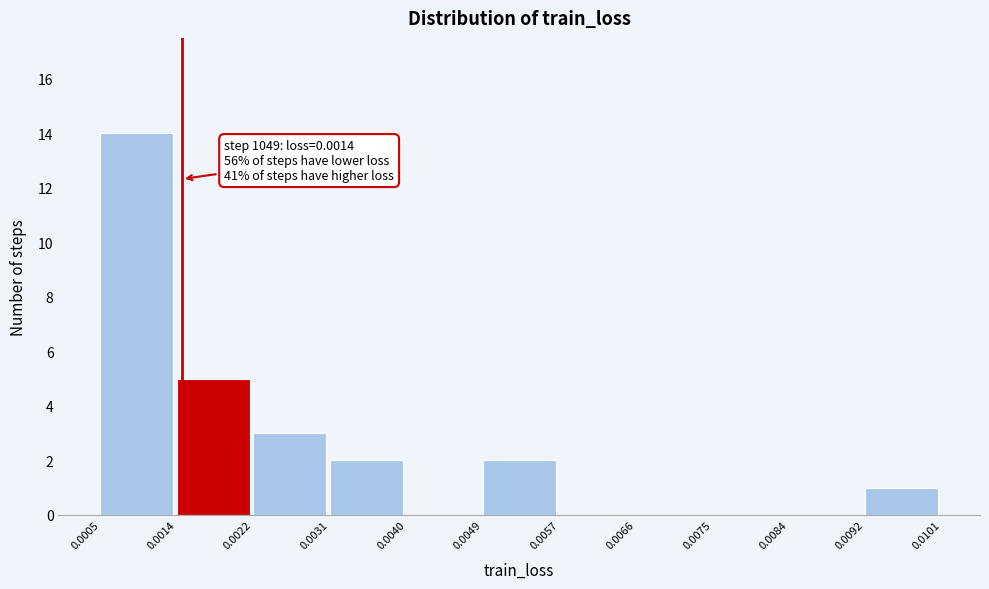

Over which range of the x-axis is the bar tallest?

0.0005 to 0.0014